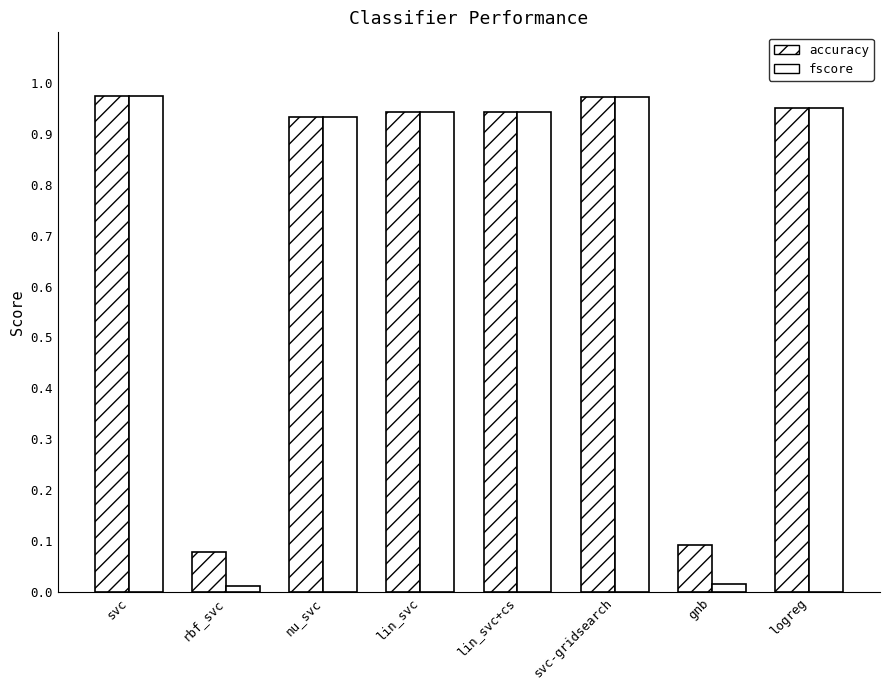

Between lin_svc+cs and logreg, which series saw the biggest shift?

accuracy